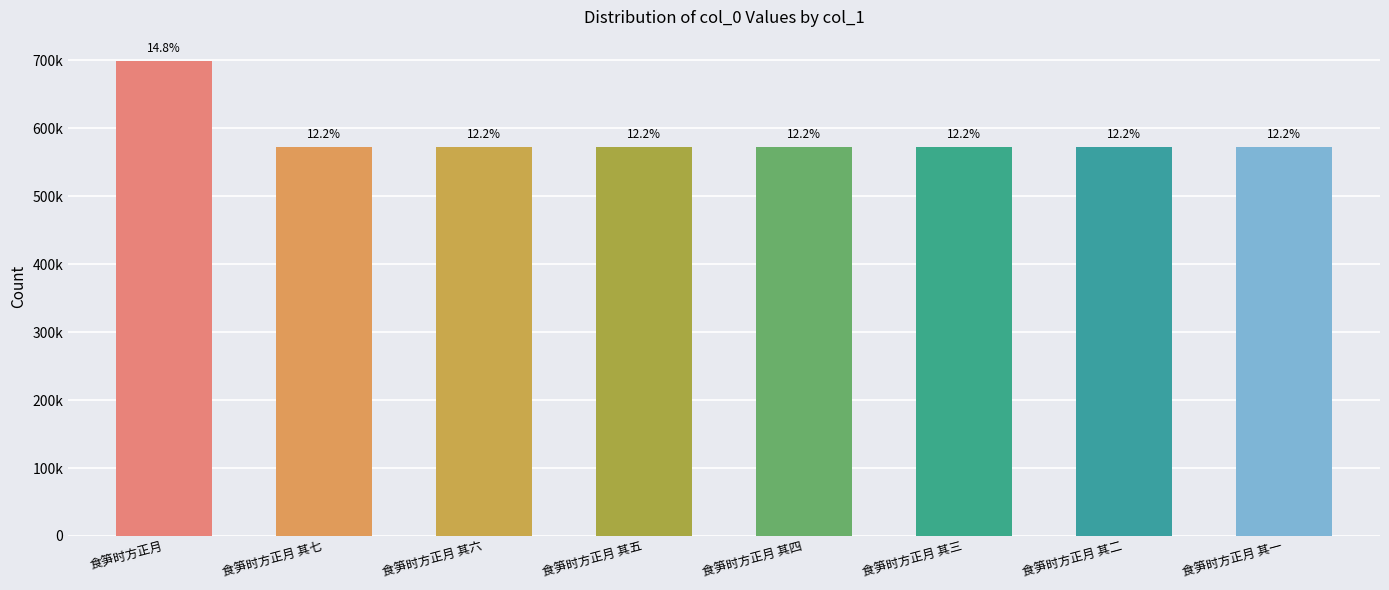

Read the value at 食笋时方正月, to the nearest 10.

699480